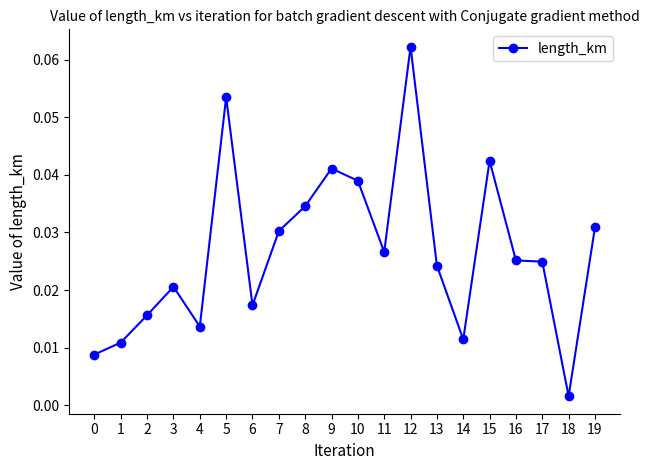

True or false: the data has more than 0 interior local peaks.

True